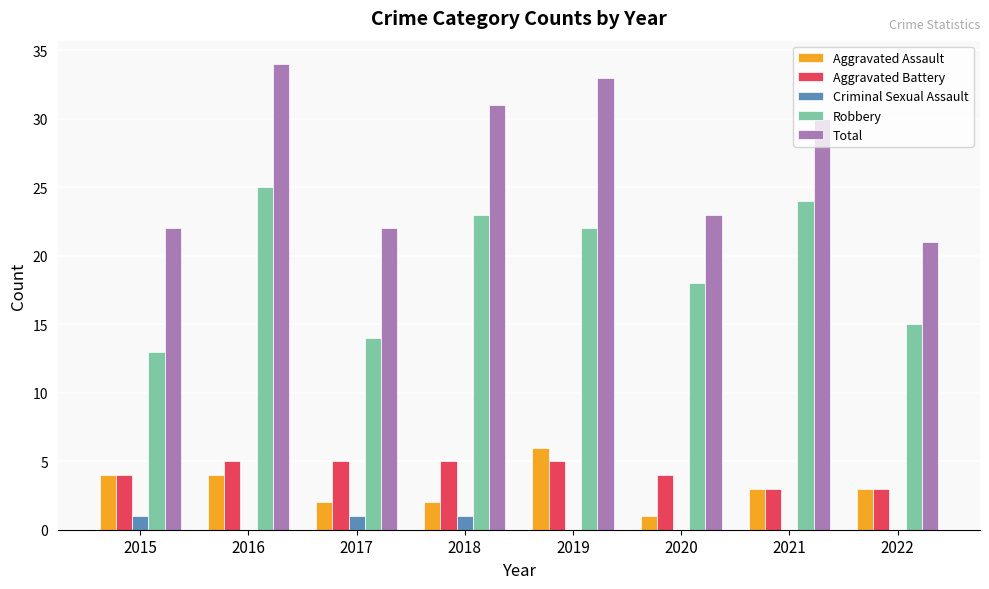

Is the value of Criminal Sexual Assault at 2021 greater than the value of Aggravated Assault at 2015?

No